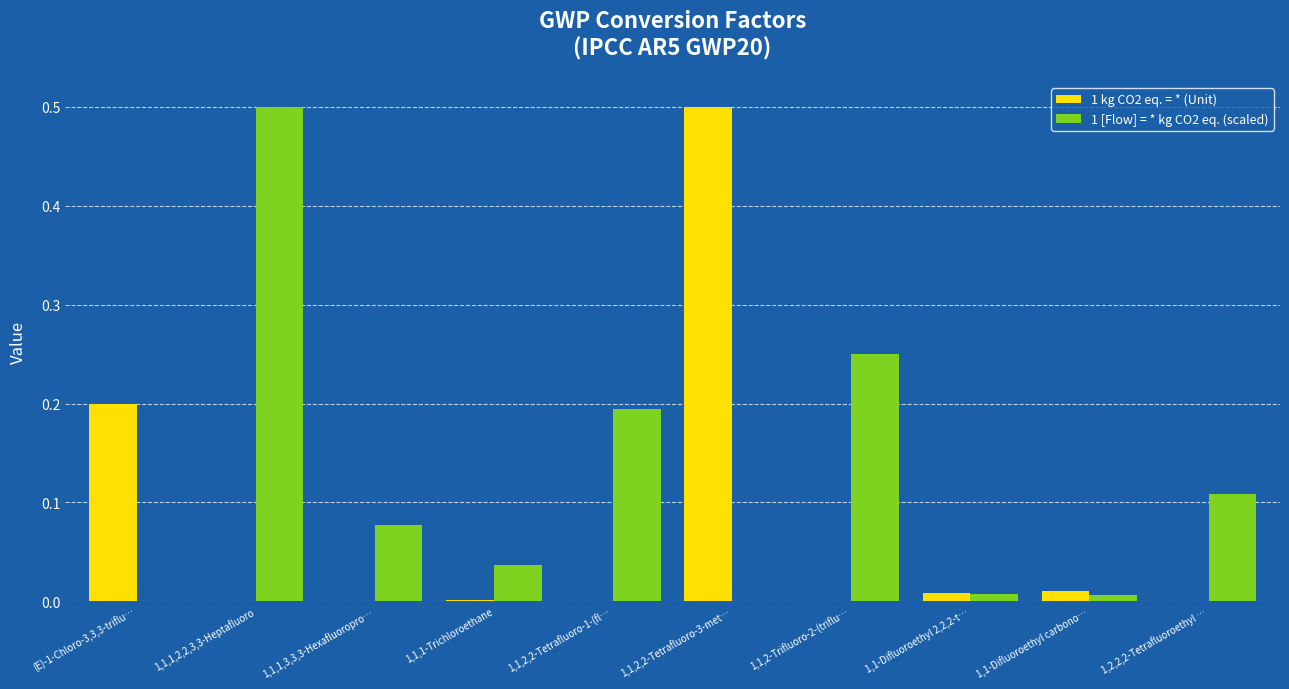

The value of 1 [Flow] = * kg CO2 eq. (scaled) at 1,1,1,2,2,3,3-Heptafluoro is 0.8. True or false?

False